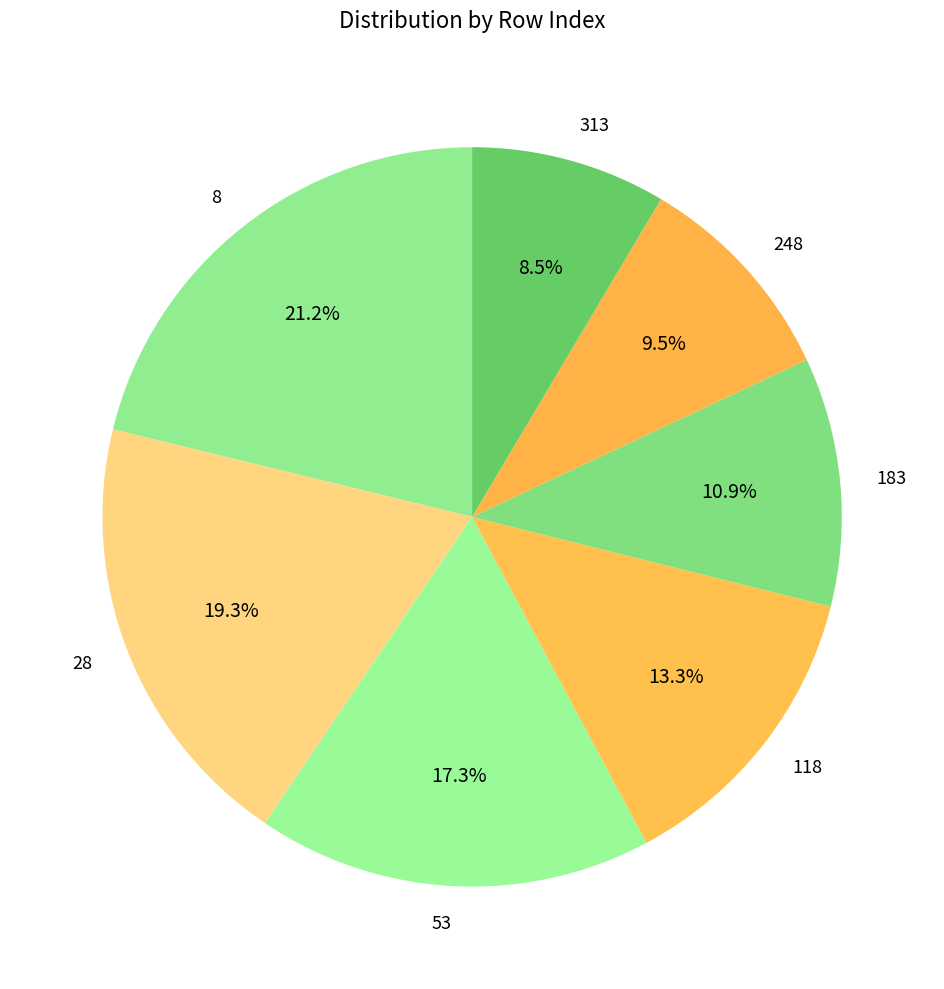

Count the number of slices in the pie.

7